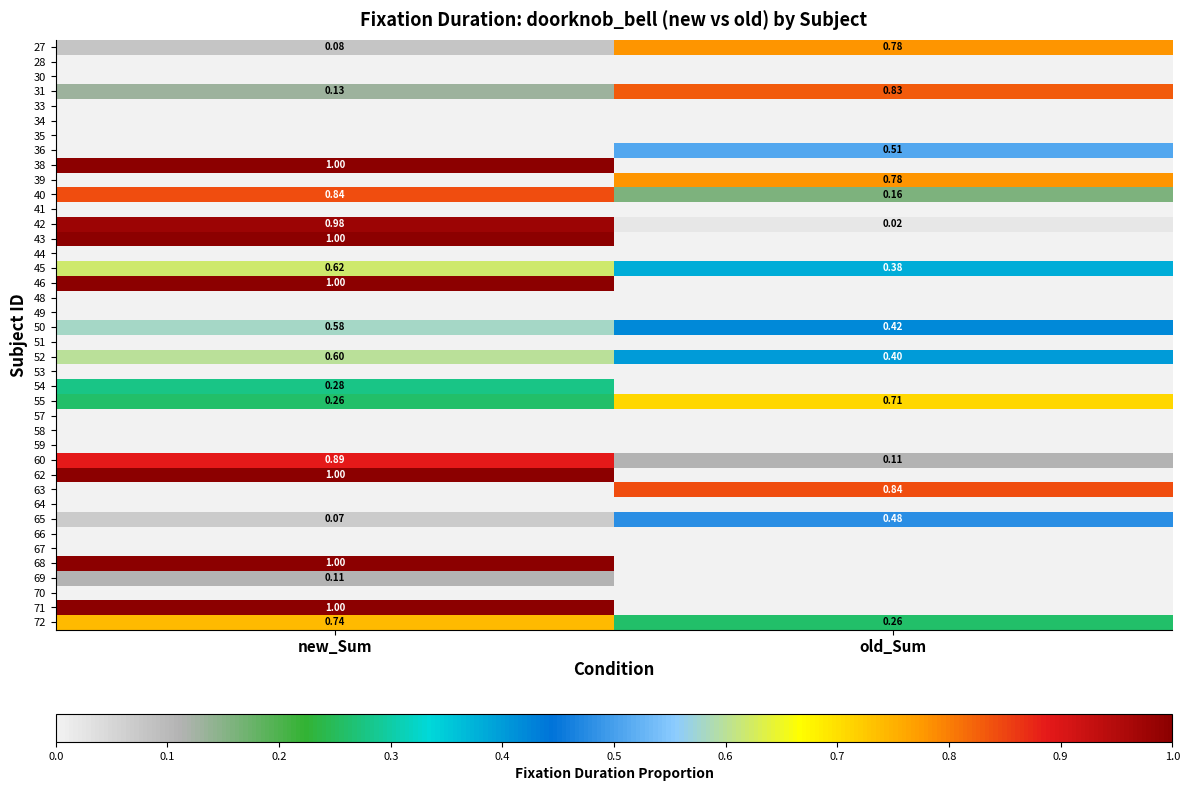

List the labels in order of 66 value, largest first.

new_Sum, old_Sum